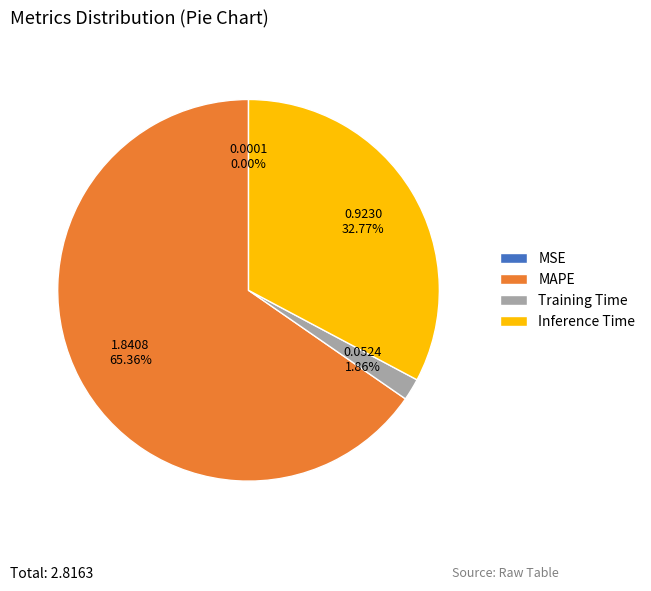

To the nearest percent, what is the average slice percentage?

25%